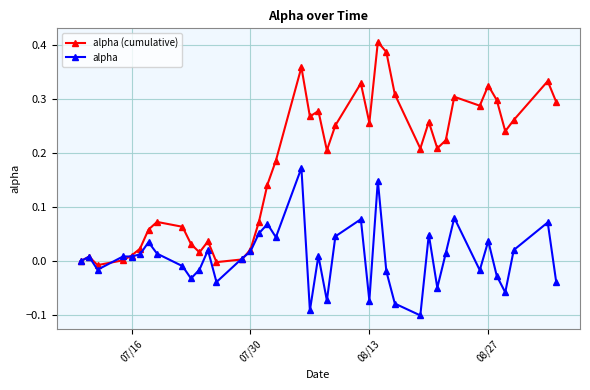

Count the number of data series in this chart.

2